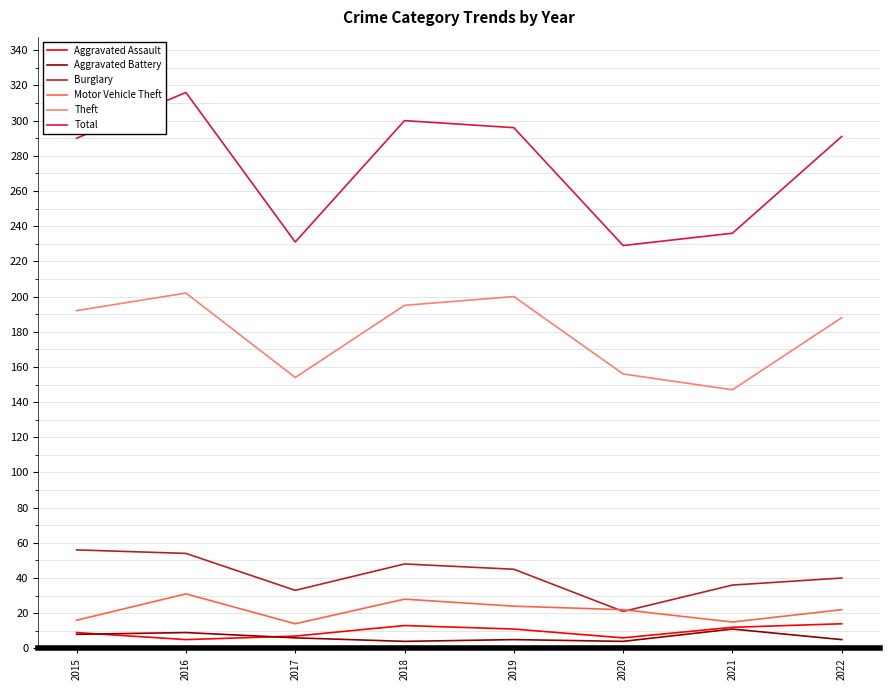

True or false: Theft and Motor Vehicle Theft intersect in this chart.

False